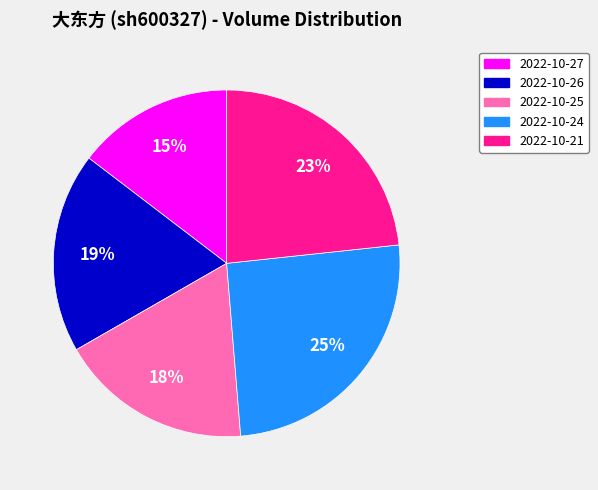

Rank the categories by value from lowest to highest.

2022-10-27, 2022-10-25, 2022-10-26, 2022-10-21, 2022-10-24